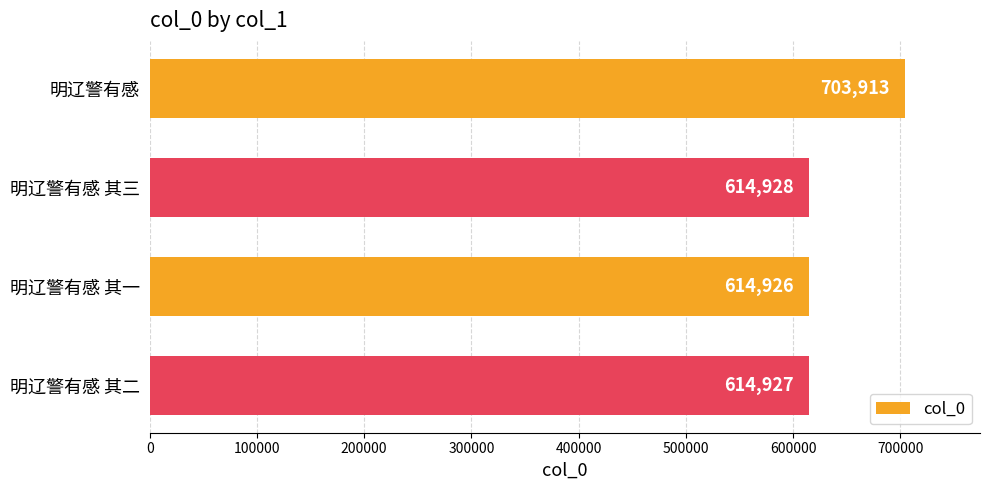

Is it true that the value at 明辽警有感 is 282139?

False